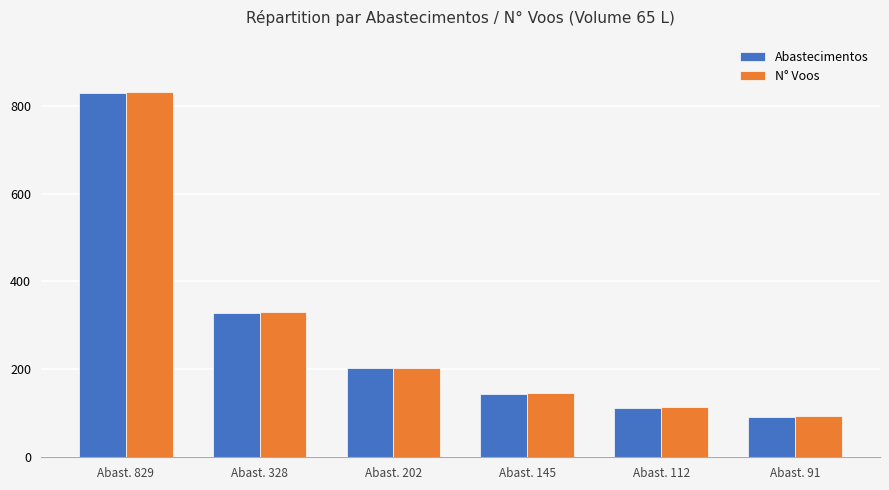

Is it true that Abastecimentos equals 197 at Abast. 328?

False